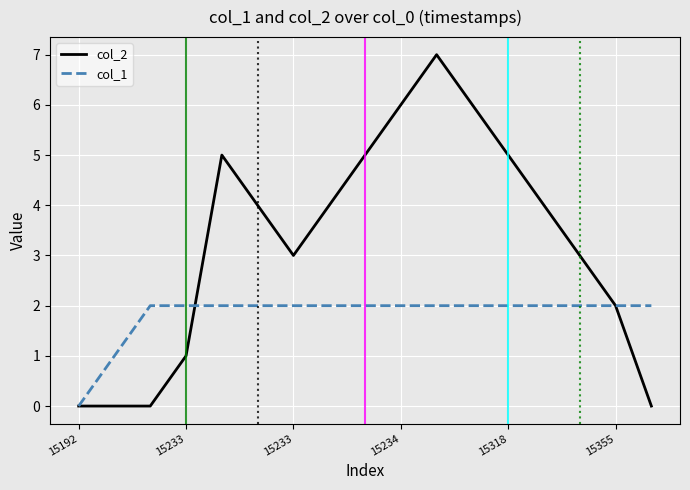

Which series has the widest spread of values?

col_2